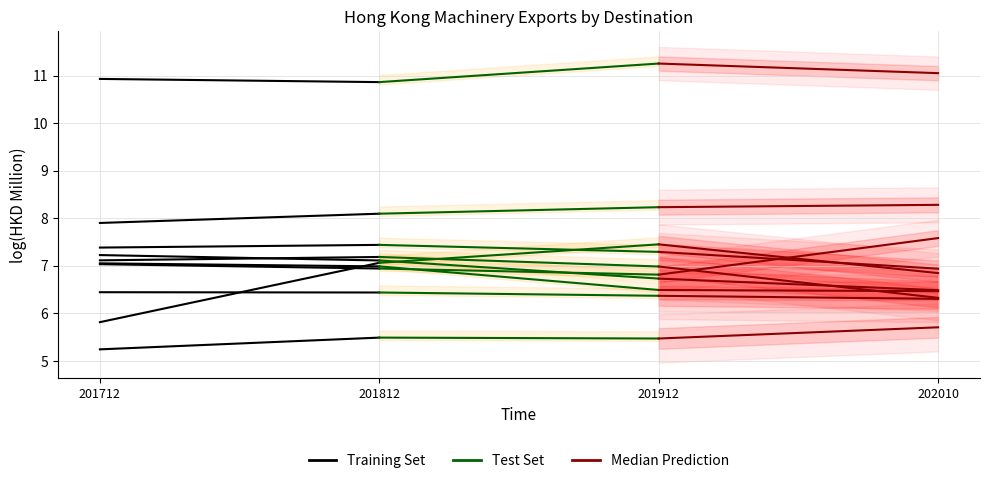

Count the Training Set values in the range 10 to 11.

2